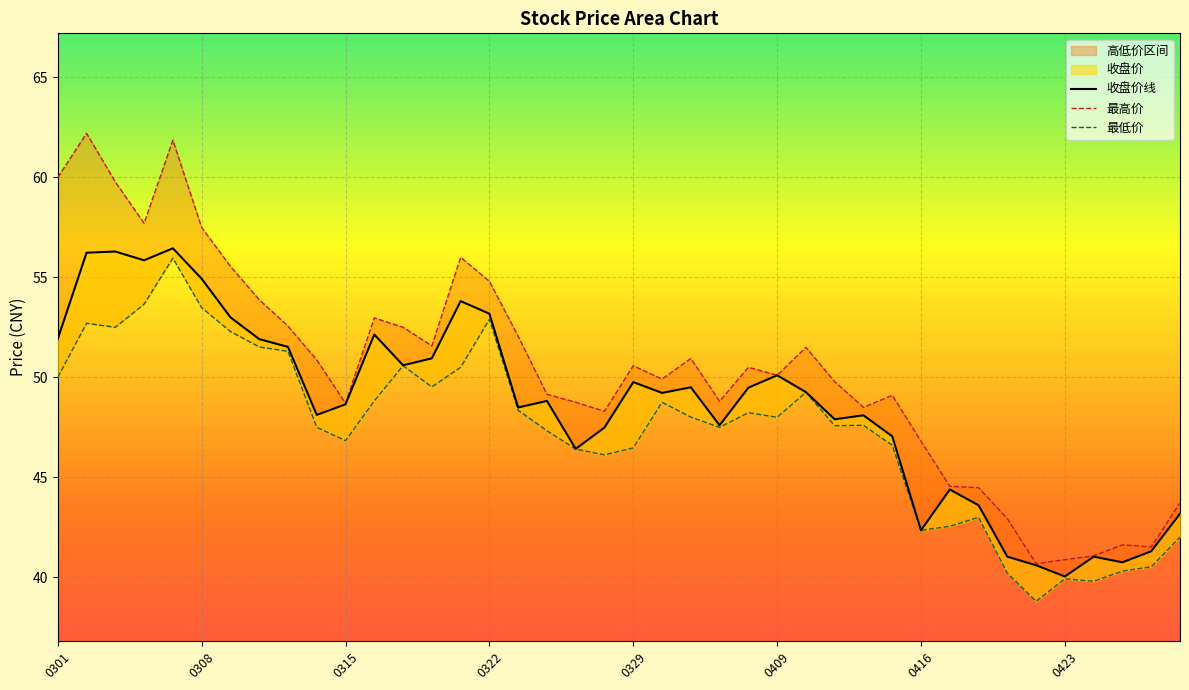

How many data points in 最高价 are above 50?

21